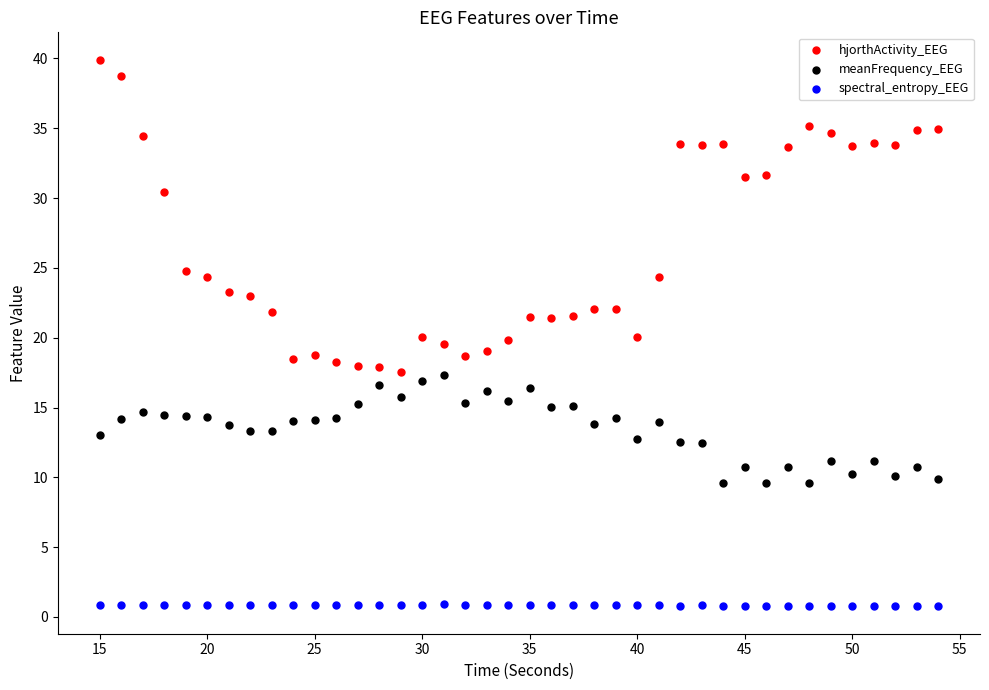

In the hjorthActivity_EEG series, what Y value is closest to 28?

30.4